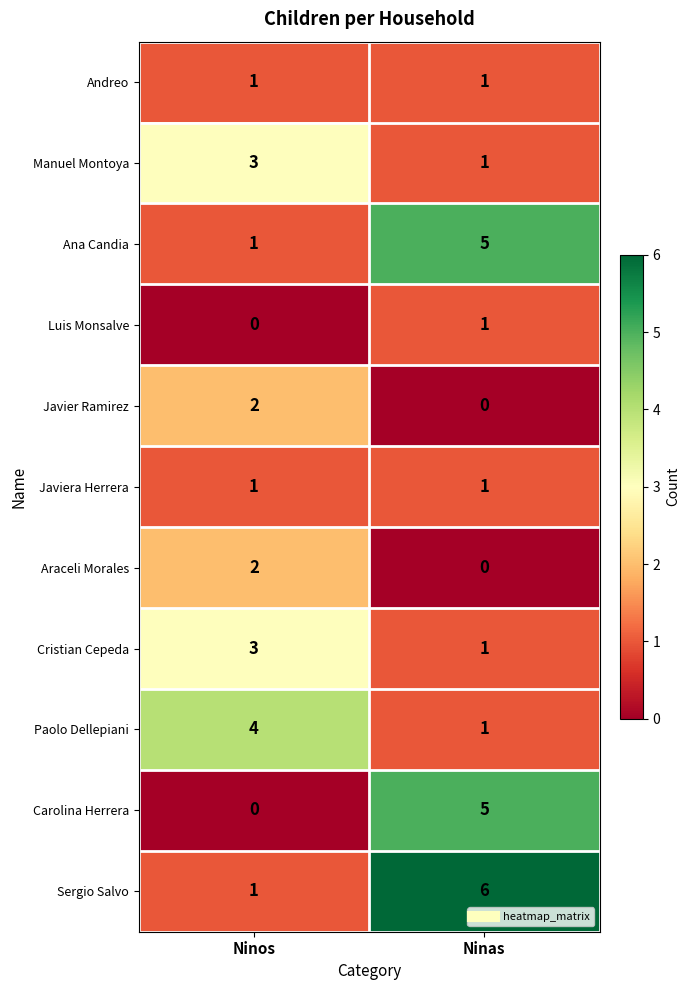

At how many categories does at least one series exceed 2?

2